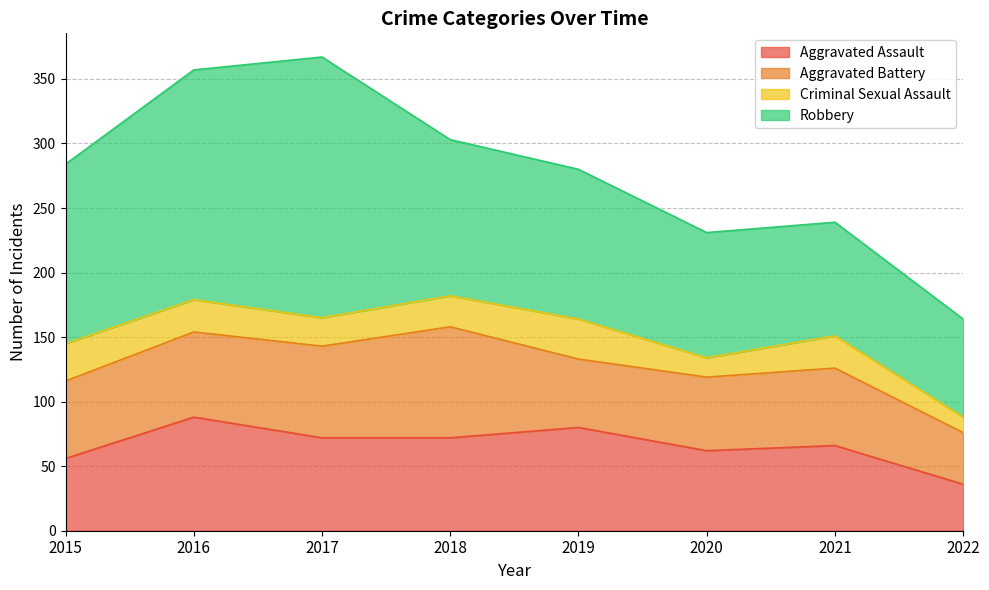

Reading right to left, transcribe all the data shown in this chart.

Aggravated Assault: 2022=36	2021=66	2020=62	2019=80	2018=72	2017=72	2016=88	2015=56
Aggravated Battery: 2022=40	2021=60	2020=57	2019=53	2018=86	2017=71	2016=66	2015=60
Criminal Sexual Assault: 2022=12	2021=25	2020=15	2019=31	2018=24	2017=22	2016=25	2015=29
Robbery: 2022=76	2021=88	2020=97	2019=116	2018=121	2017=202	2016=178	2015=139